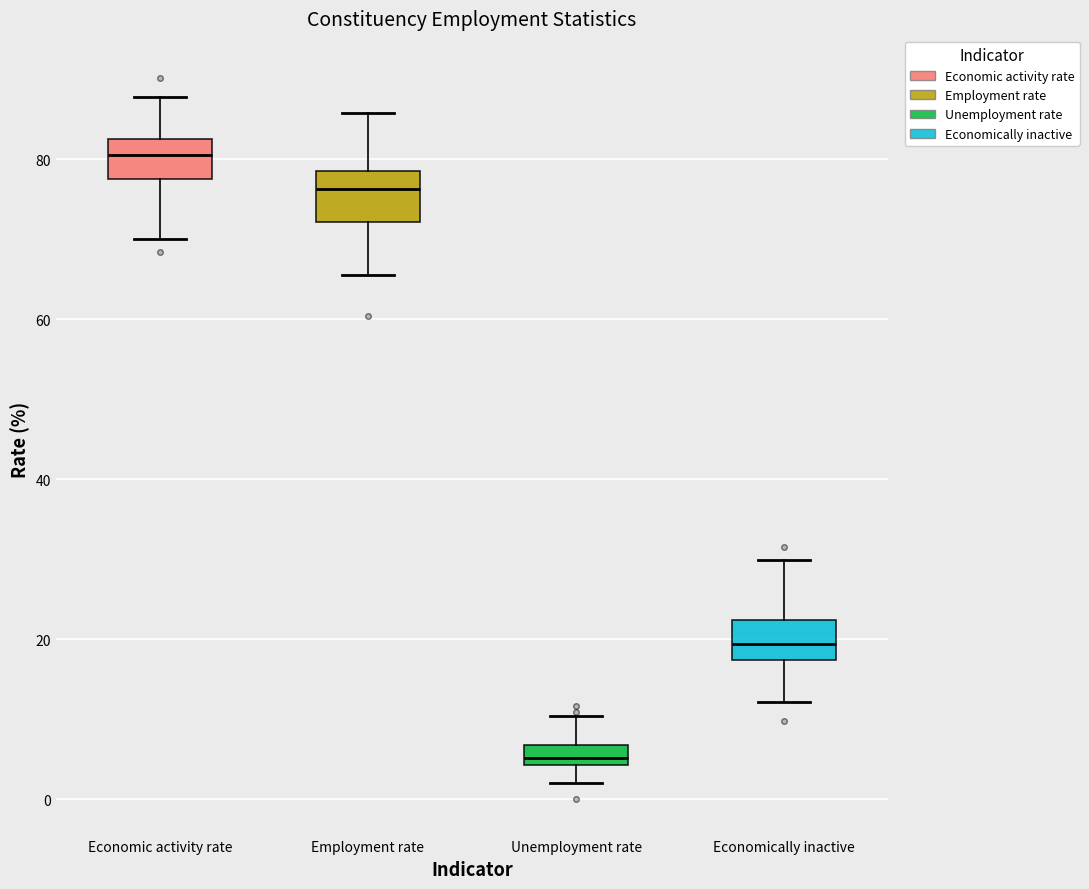

Where is the upper edge of the box for Unemployment rate on the y-axis? The values are not printed on the chart, so give them approximately, as read against the axis.

6